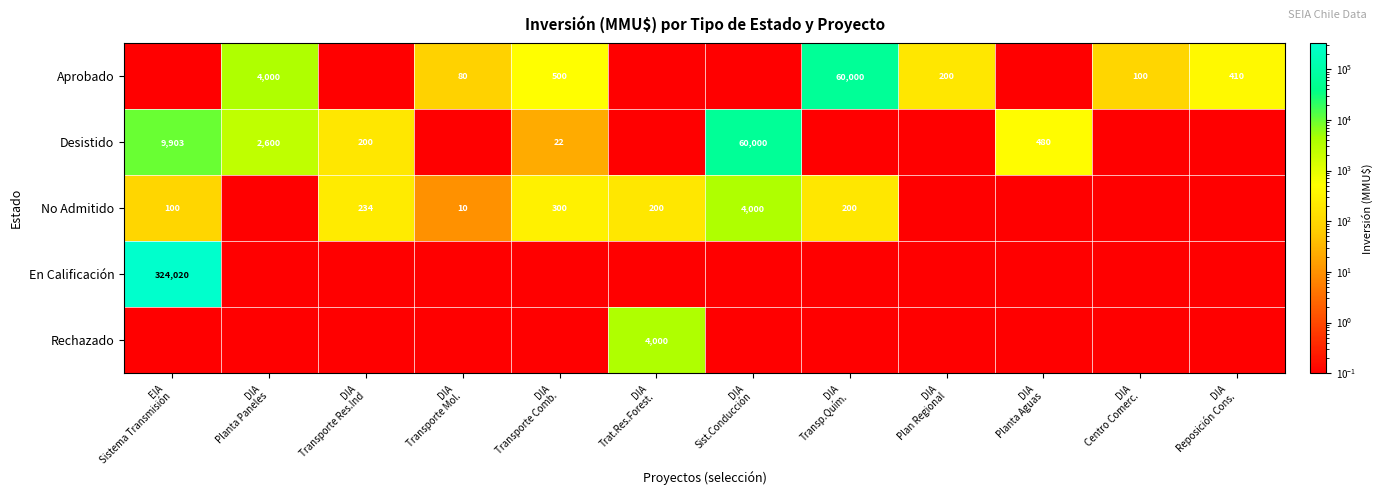

What is the maximum value for En Calificación?

324020.0